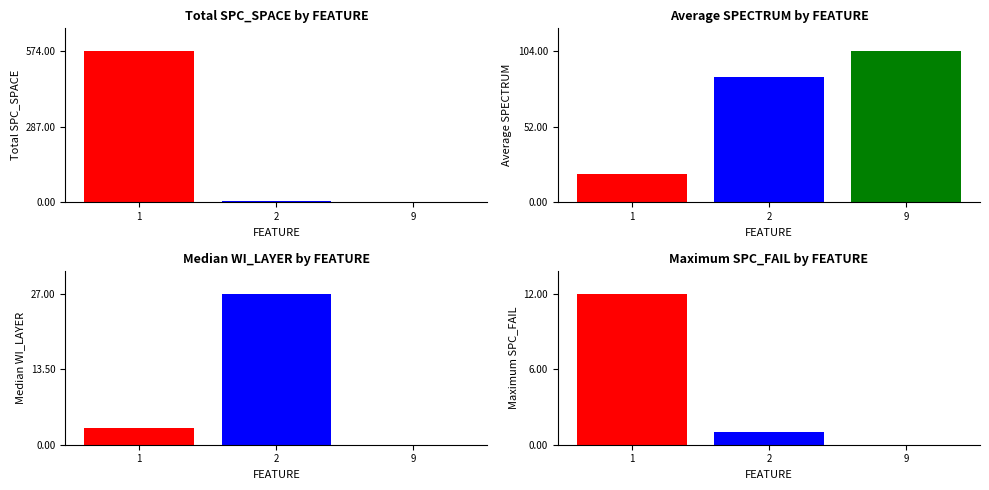

List the labels in order of Average SPECTRUM value, smallest first.

1, 2, 9